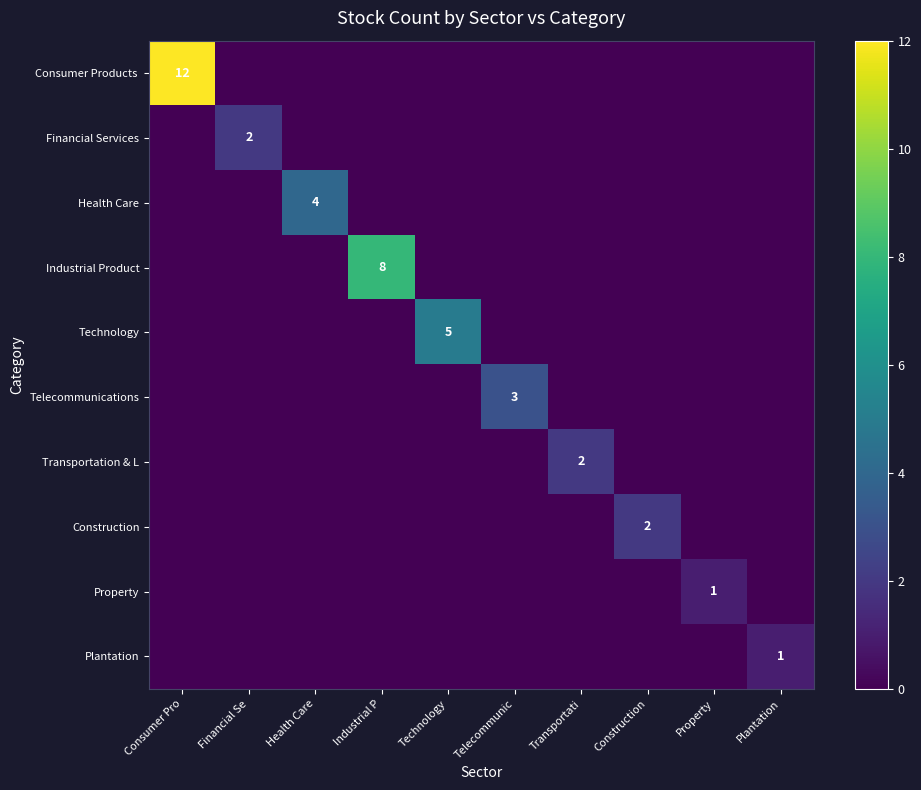

Count the number of categories in the chart.

10